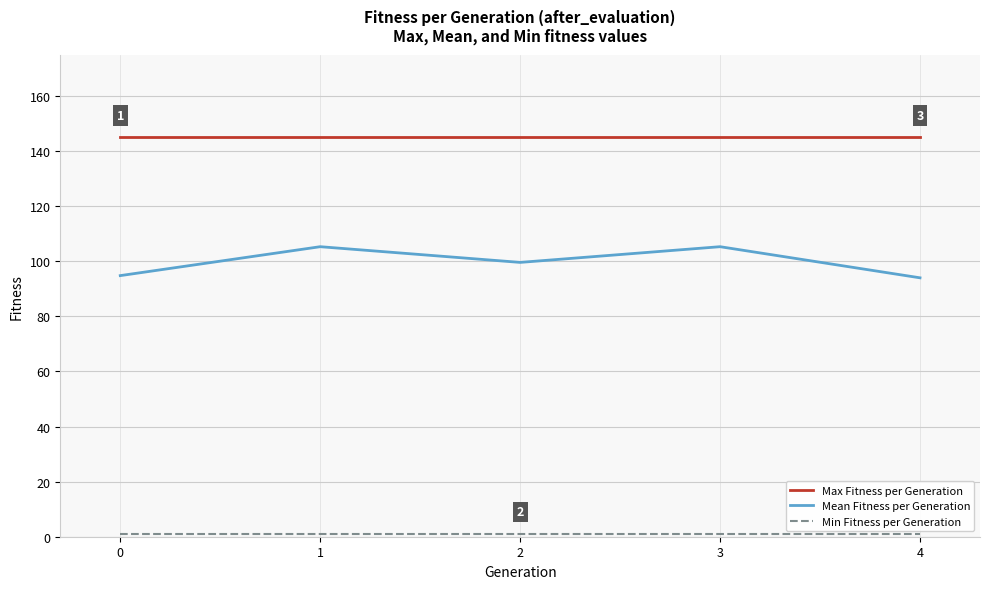

What is the minimum value for Mean Fitness per Generation?

94.0